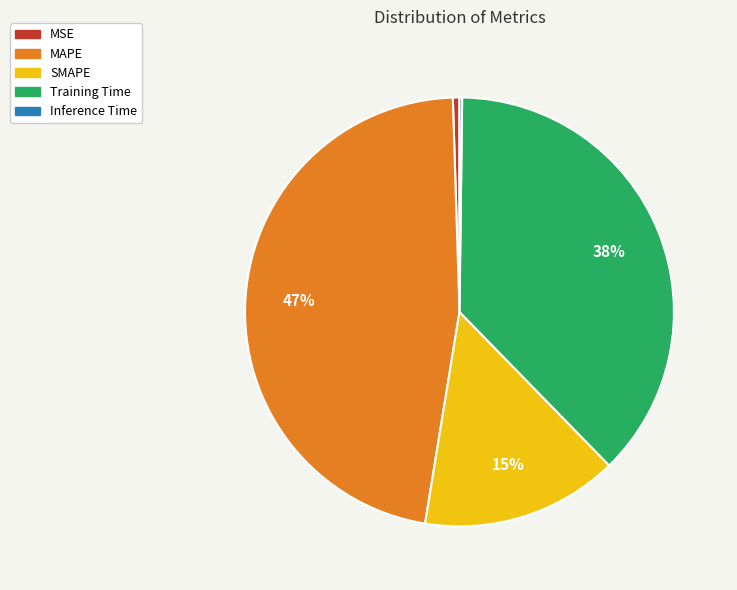

Which category has the biggest portion of the pie?

MAPE